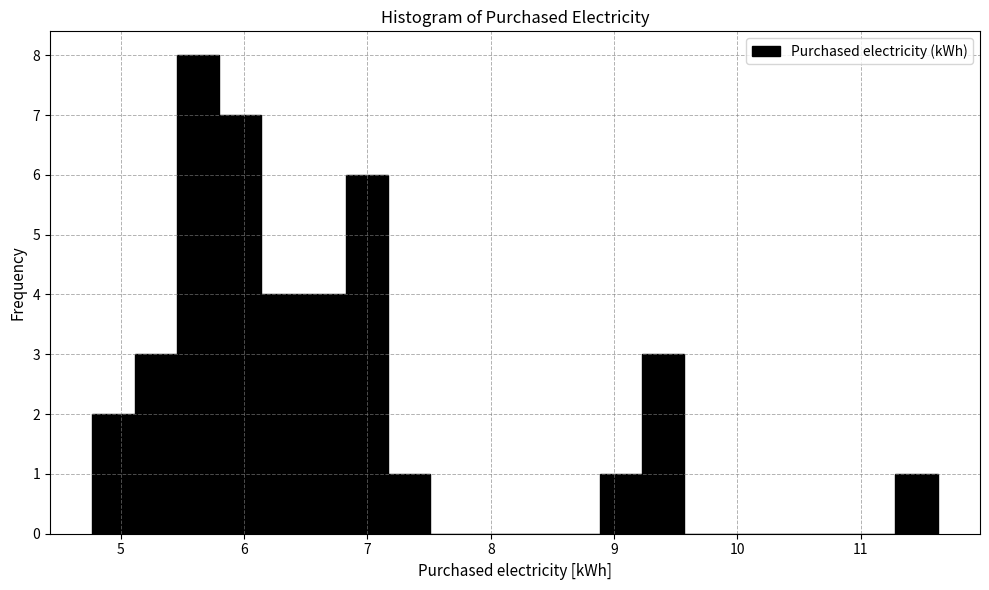

Around what value on the x-axis is the tallest bar? Give the approximate position of its centre, as read against the axis.

5.6